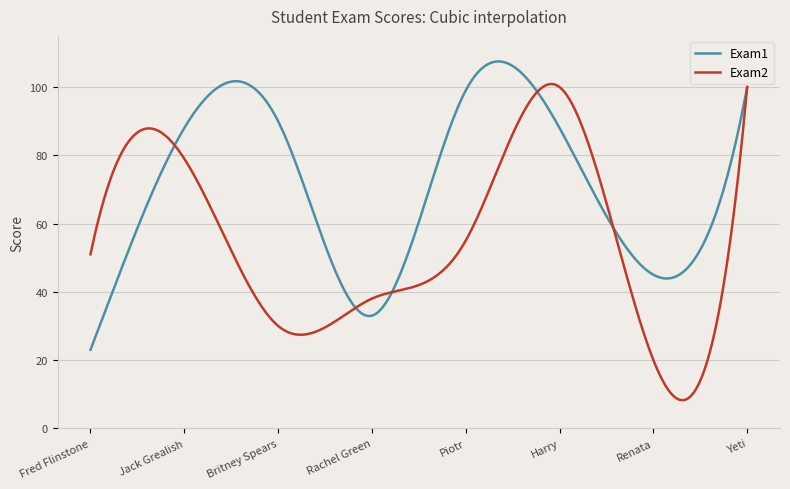

Which series has the widest spread of values?

Exam2